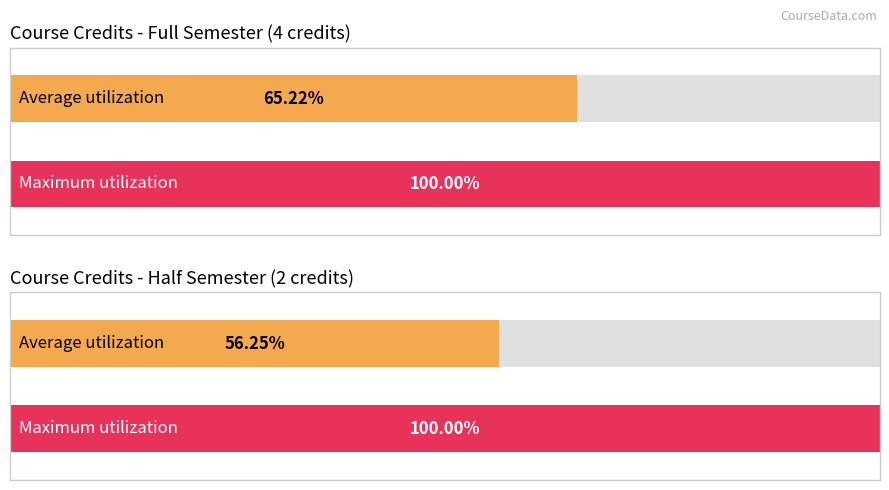

How many bars are there in each group?

2